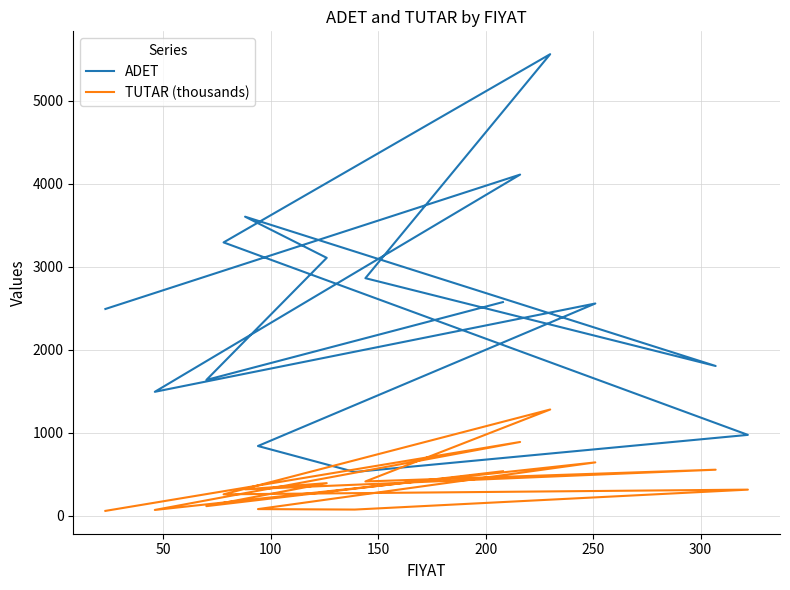

What is the value of the ADET point at the 15th from the left?

2573.0